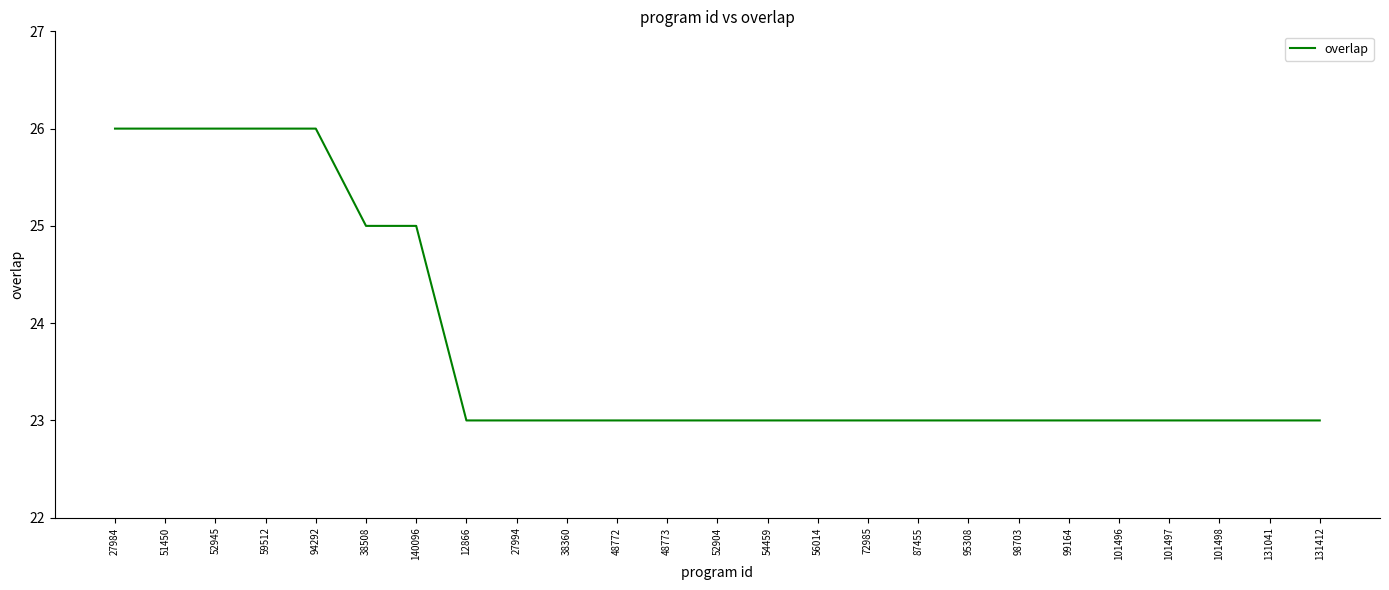

The chart shows a value of 26 at 94292. True or false?

True